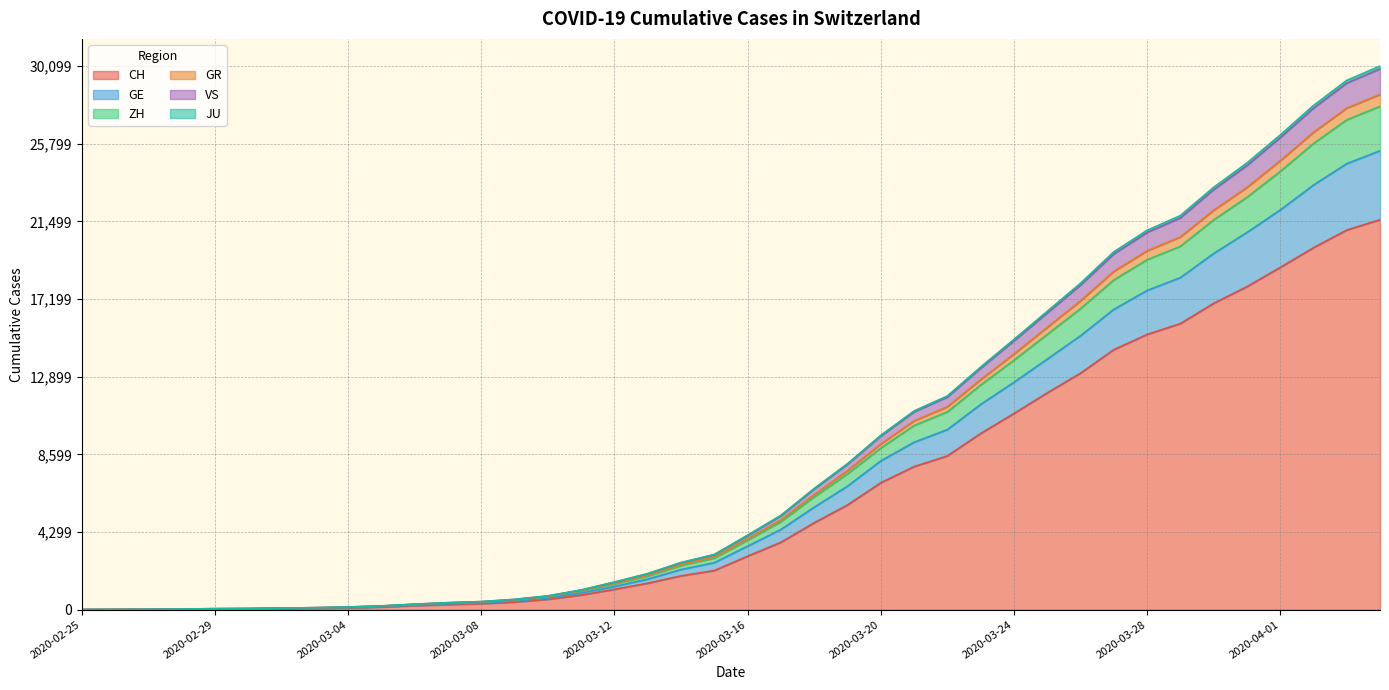

True or false: VS and JU intersect in this chart.

False